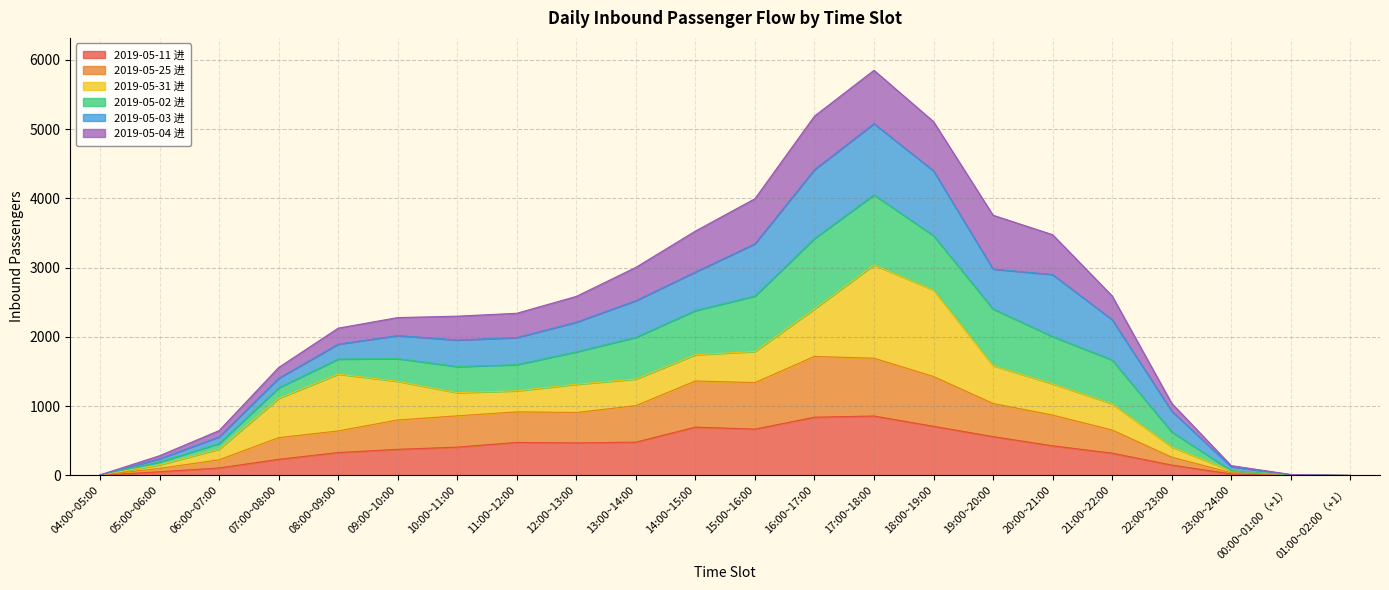

What is the difference between the maximum and minimum values in the 2019-05-11 进 series?

858